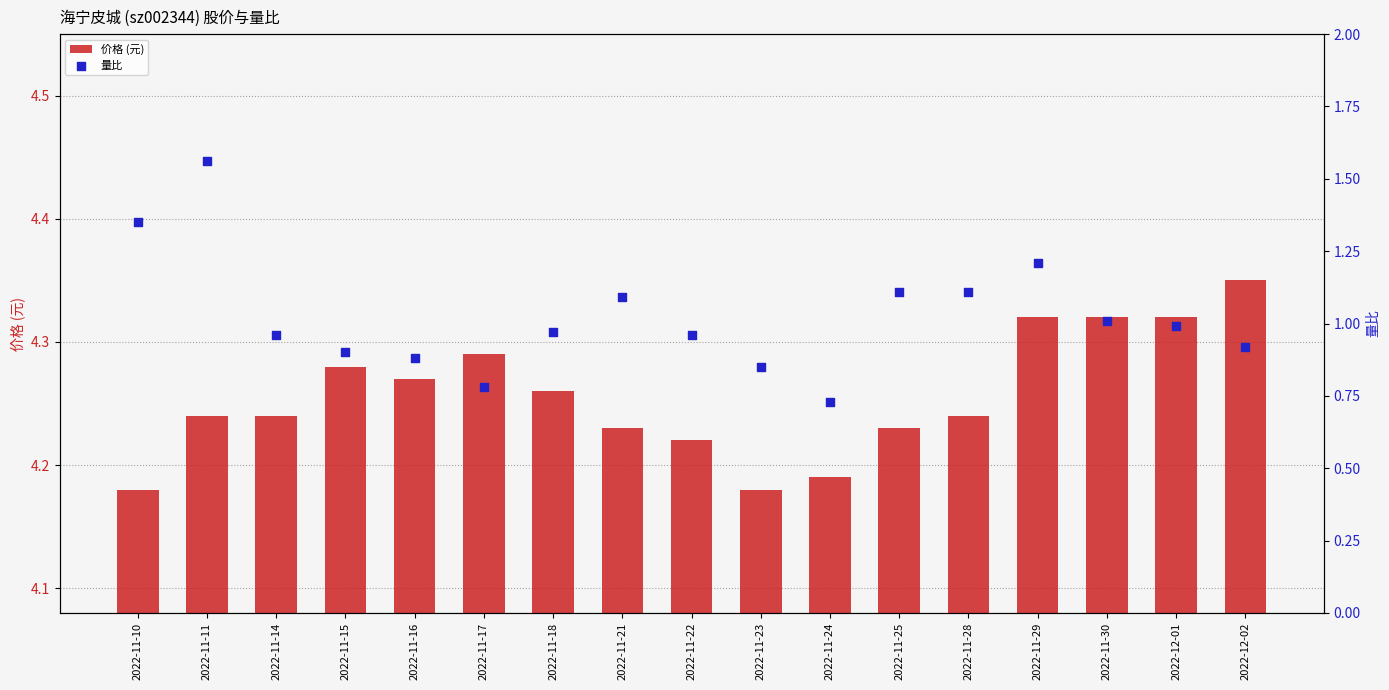

Is the value of 量比 at 2022-11-28 greater than the value of 价格 (元) at 2022-11-15?

No